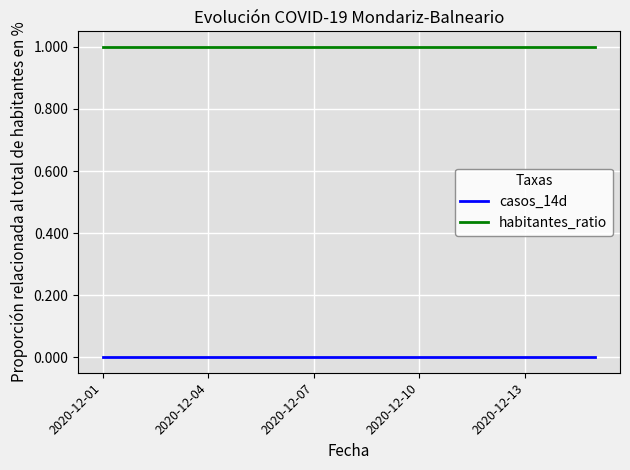

List the series in order of their overall mean, lowest first.

casos_14d, habitantes_ratio